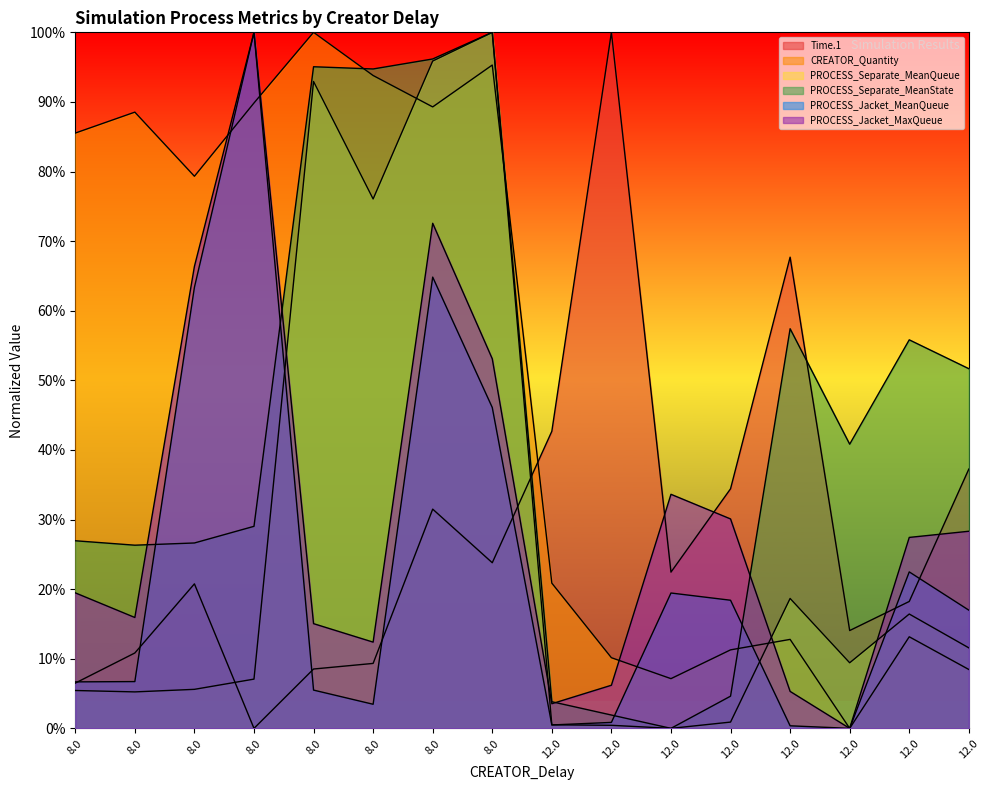

Does the chart display data point markers on the line(s)?

No